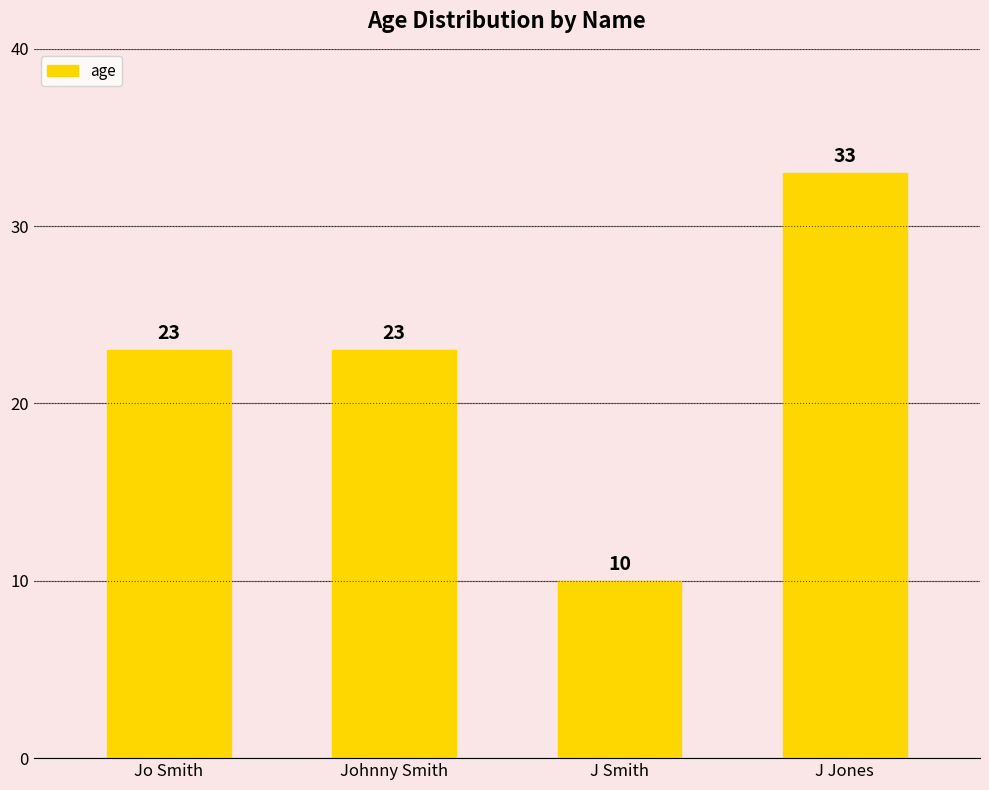

How many distinct data groups are displayed?

1